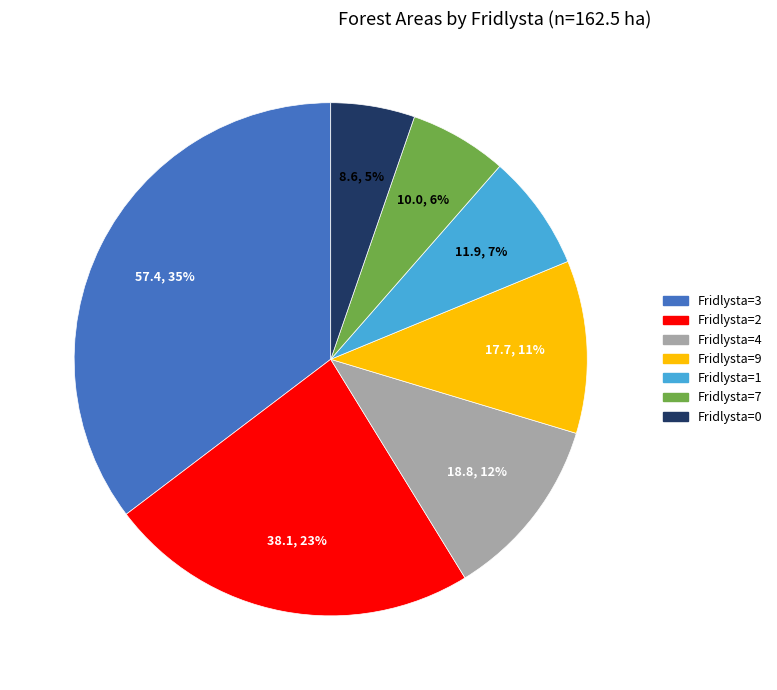

How many segments does this pie chart have?

7